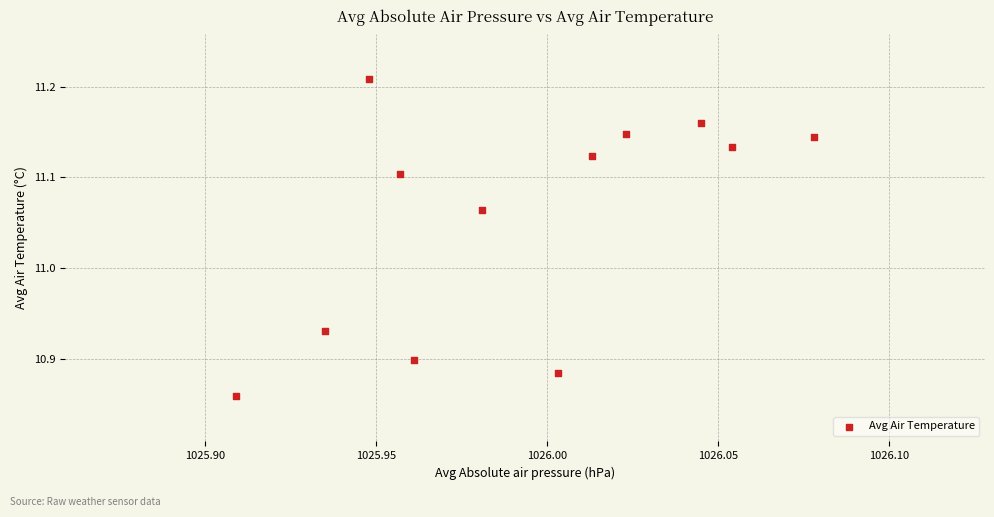

What is the range of Y values (max minus min)?

0.3